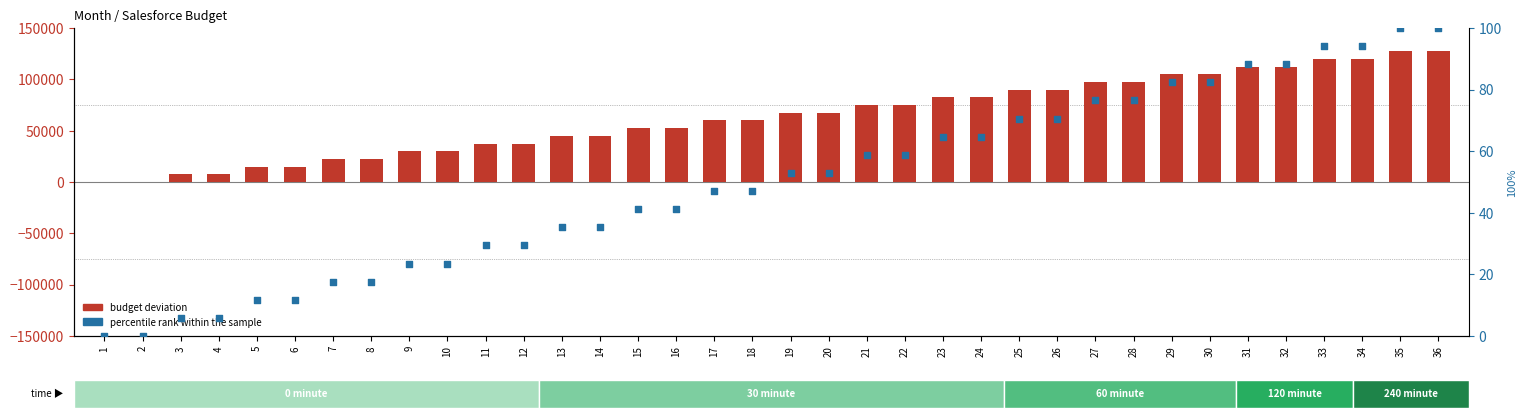

Which series contains the lowest Y value?

budget deviation